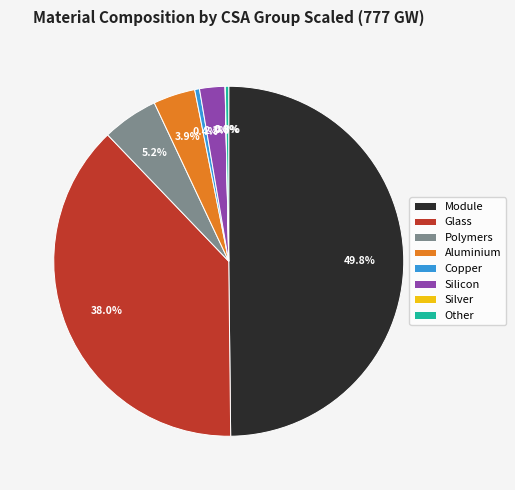

Is Glass the majority of the pie?

No